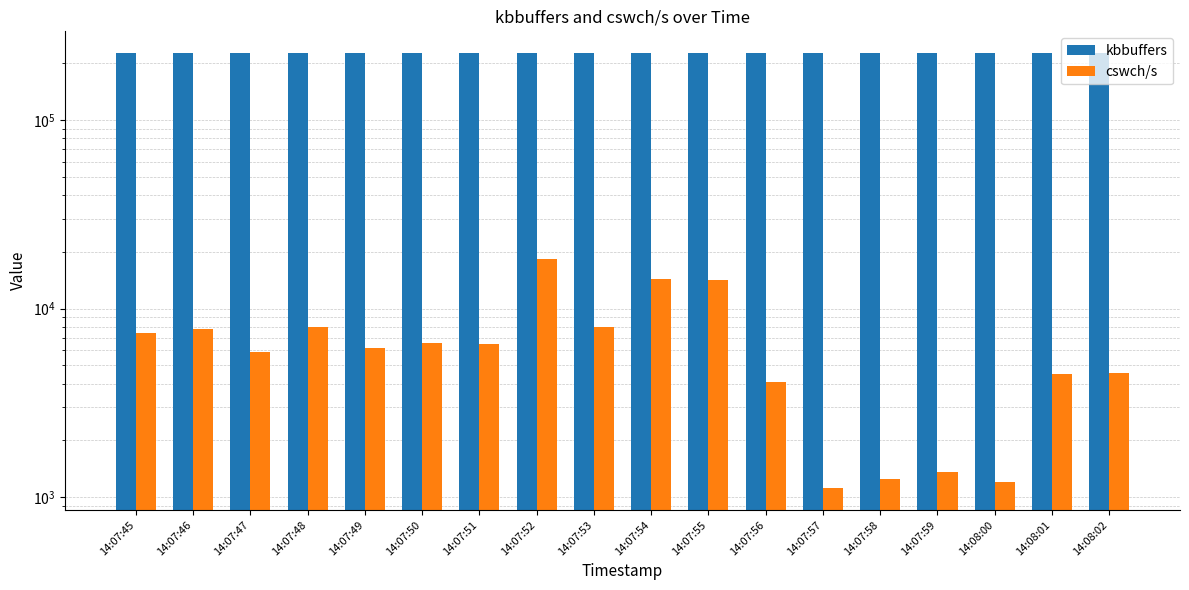

Is it true that cswch/s equals 1201.0 at 14:08:00?

True